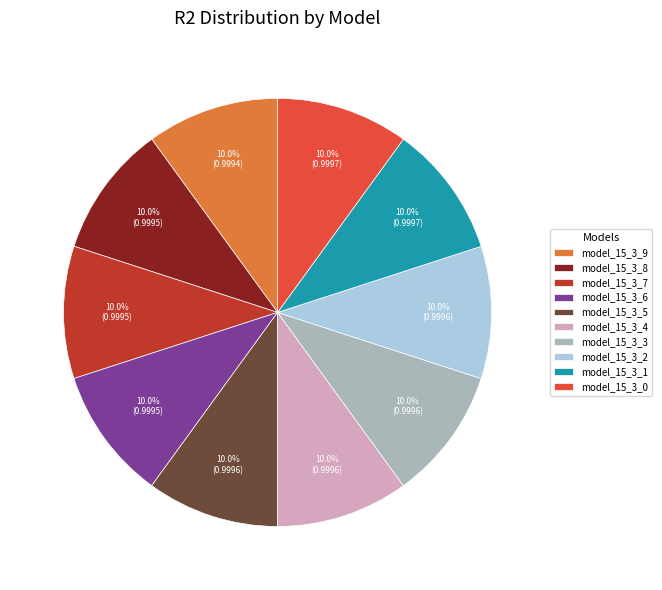

To the nearest percent, what portion does model_15_3_3 represent?

10%